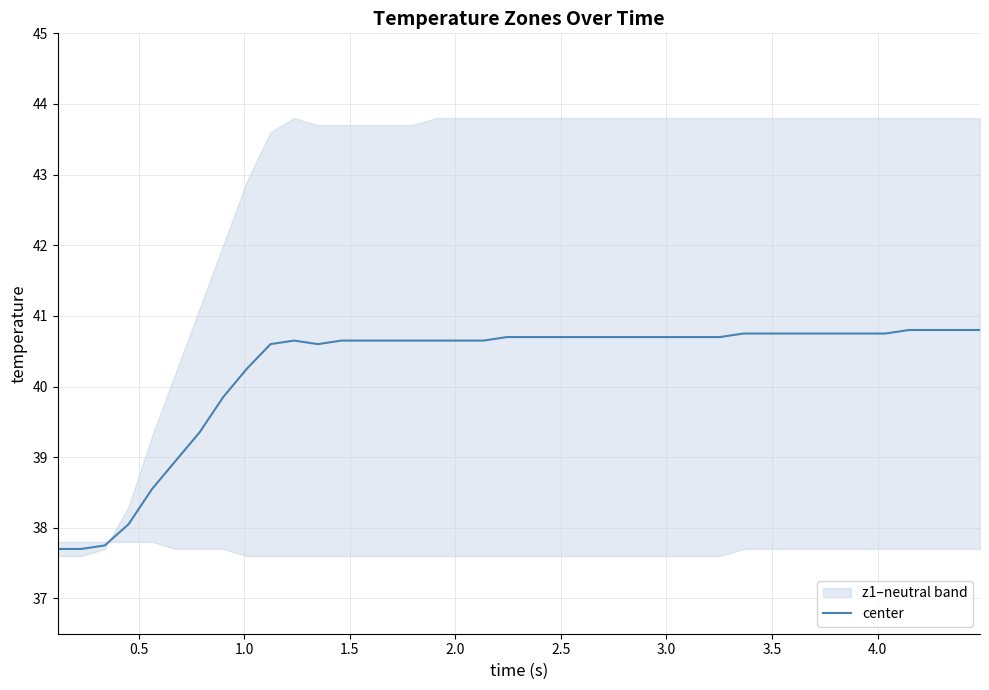

Count the number of values greater than 40.

32